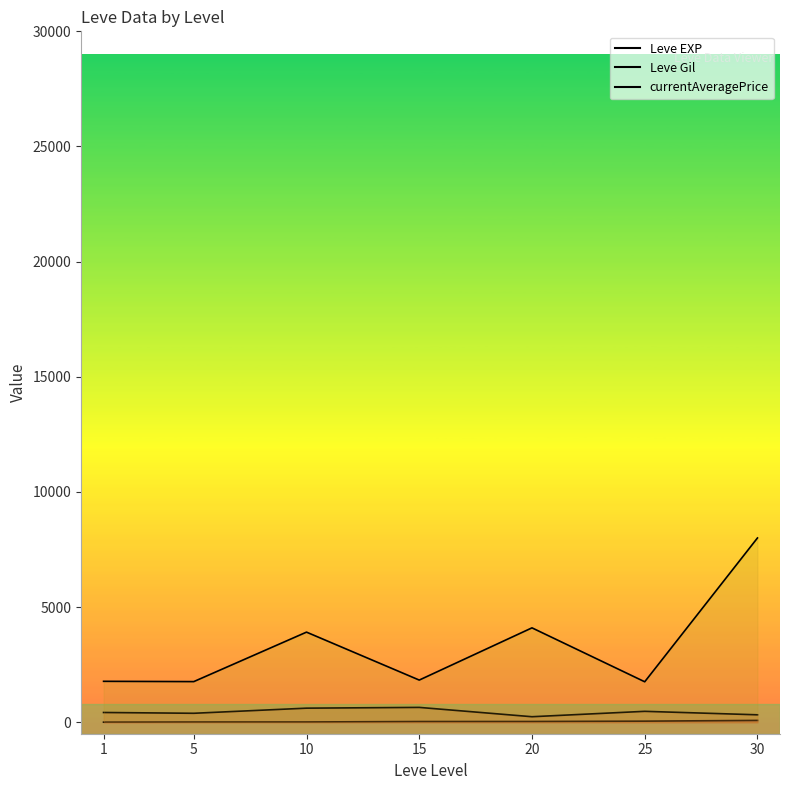

Reading left to right, transcribe all the data shown in this chart.

Leve EXP: 1=1.8	5=8.2	10=10.1	15=29.6	20=30.9	25=45.9	30=78.1
Leve Gil: 1=422.2	5=387.7	10=610.1	15=643.2	20=238.2	25=472.4	30=321.6
currentAveragePrice: 1=1776.0	5=1763.1	10=3911.5	15=1829.5	20=4097.4	25=1755.8	30=8000.0